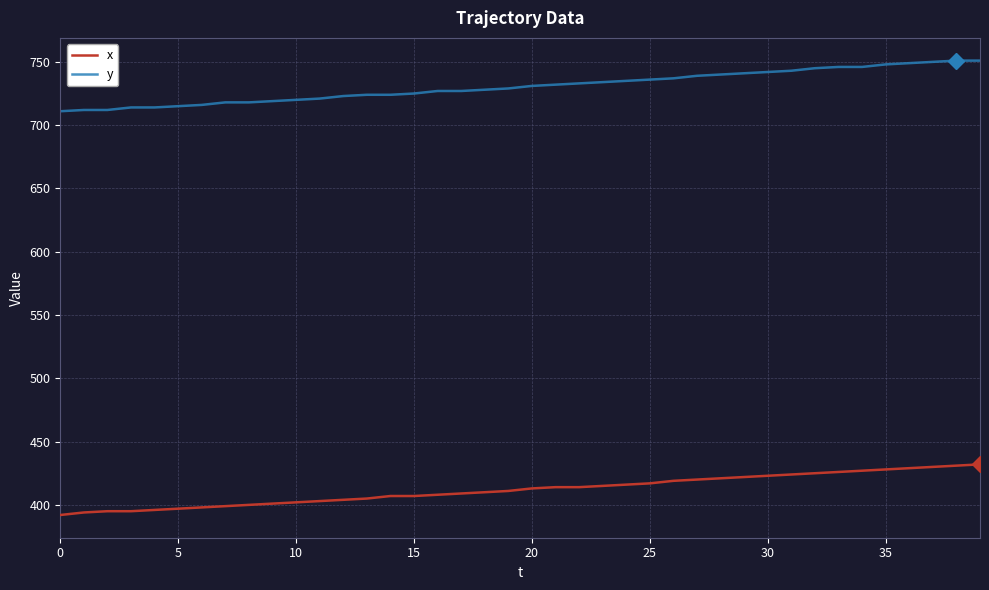

What is the average value of the x series?

412